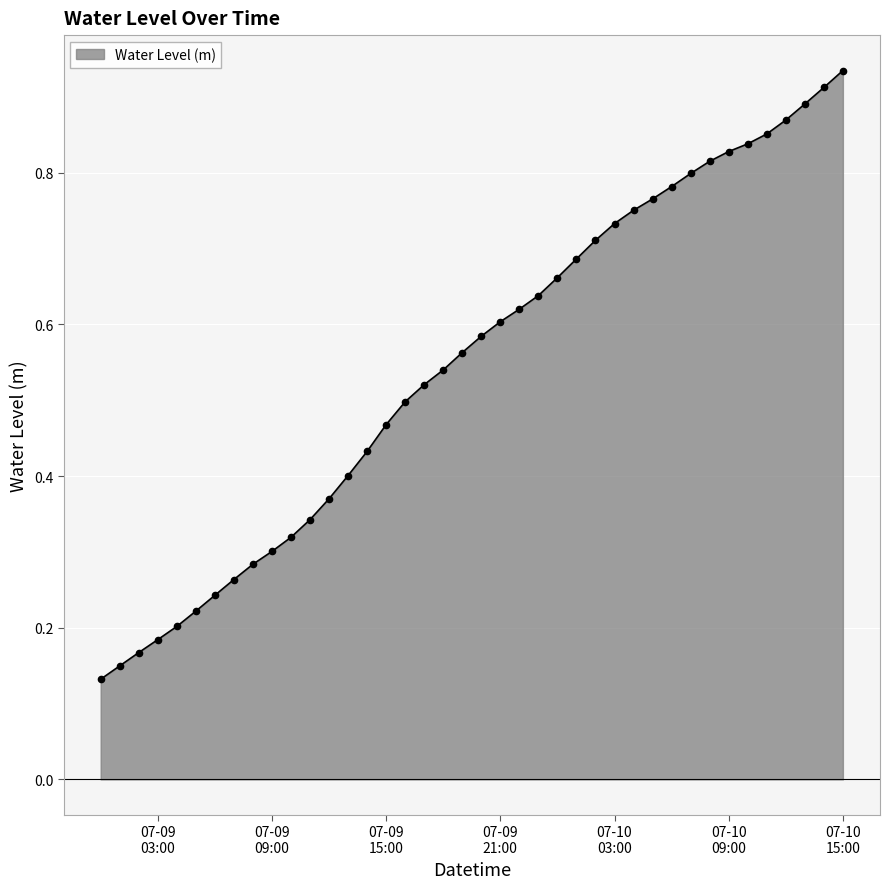

What is the sum of all values?

21.9